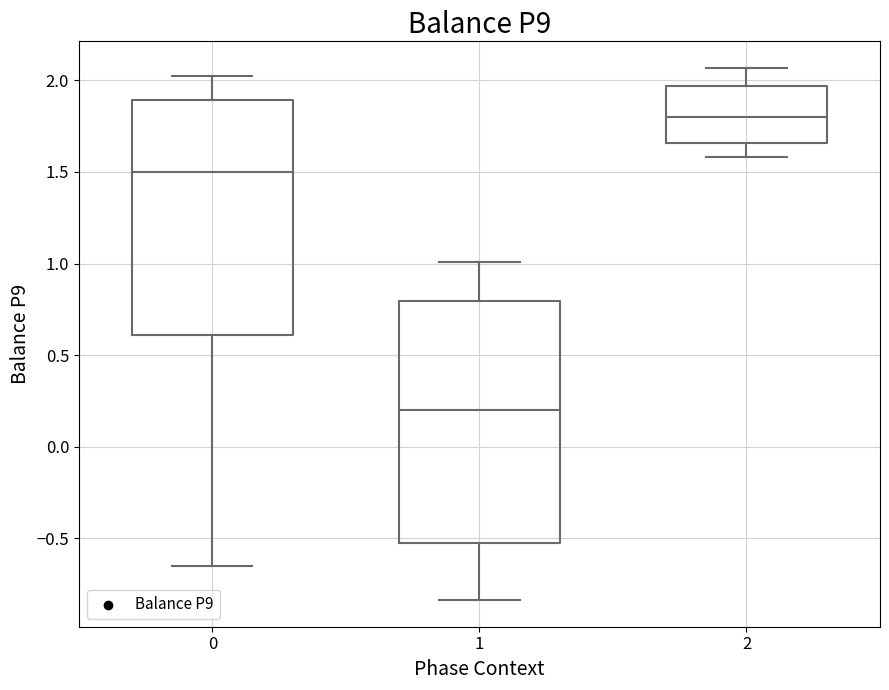

Reading left to right, read every box against the y-axis: the position of its median line, the range the box covers, and the ends of its whiskers. The values are not printed on the chart, so give them approximately, as read against the axis.

0: median 1.50, box 0.60 to 1.90, whiskers -0.65 to 2.00
1: median 0.20, box -0.55 to 0.80, whiskers -0.85 to 1.00
2: median 1.80, box 1.65 to 1.95, whiskers 1.60 to 2.05